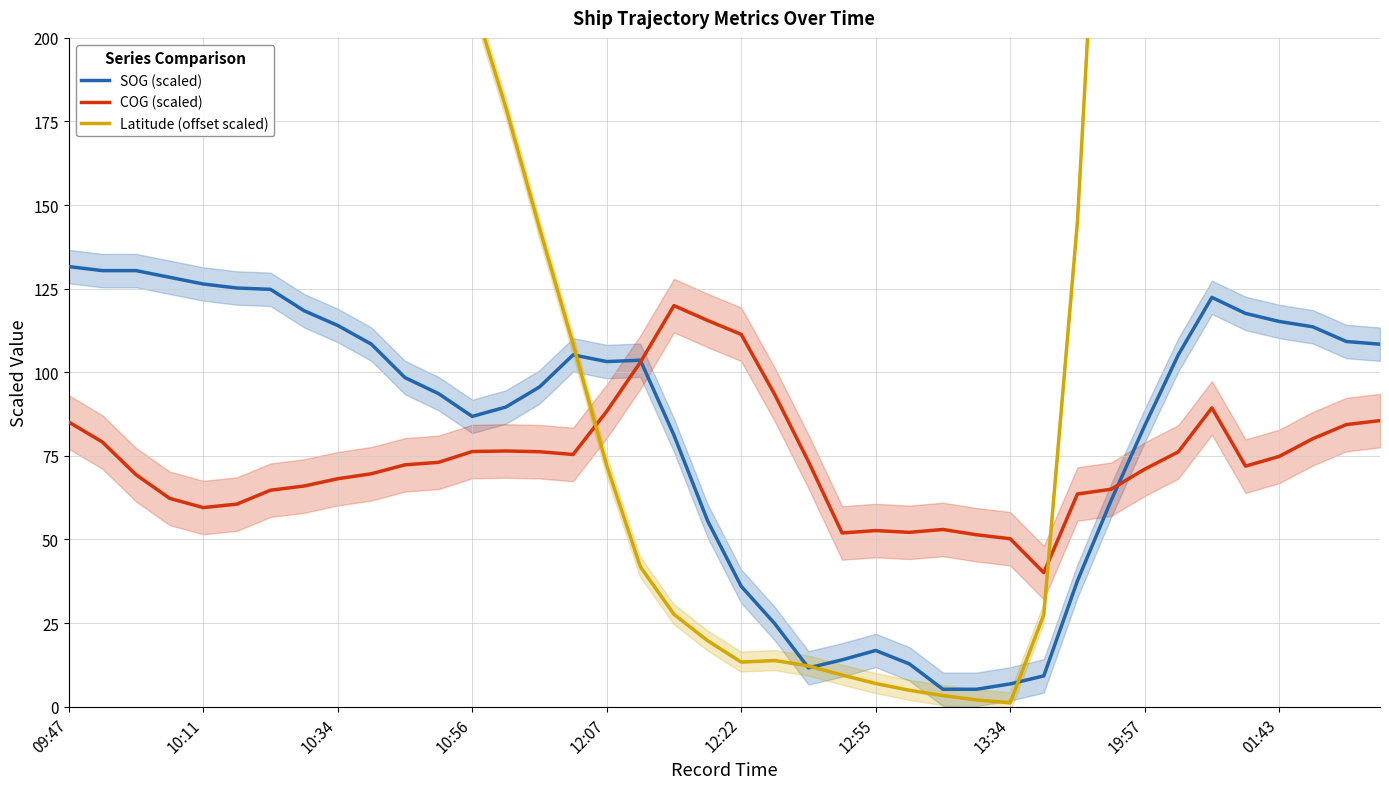

What are all the series names shown in the legend?

SOG (scaled), COG (scaled), Latitude (offset scaled)